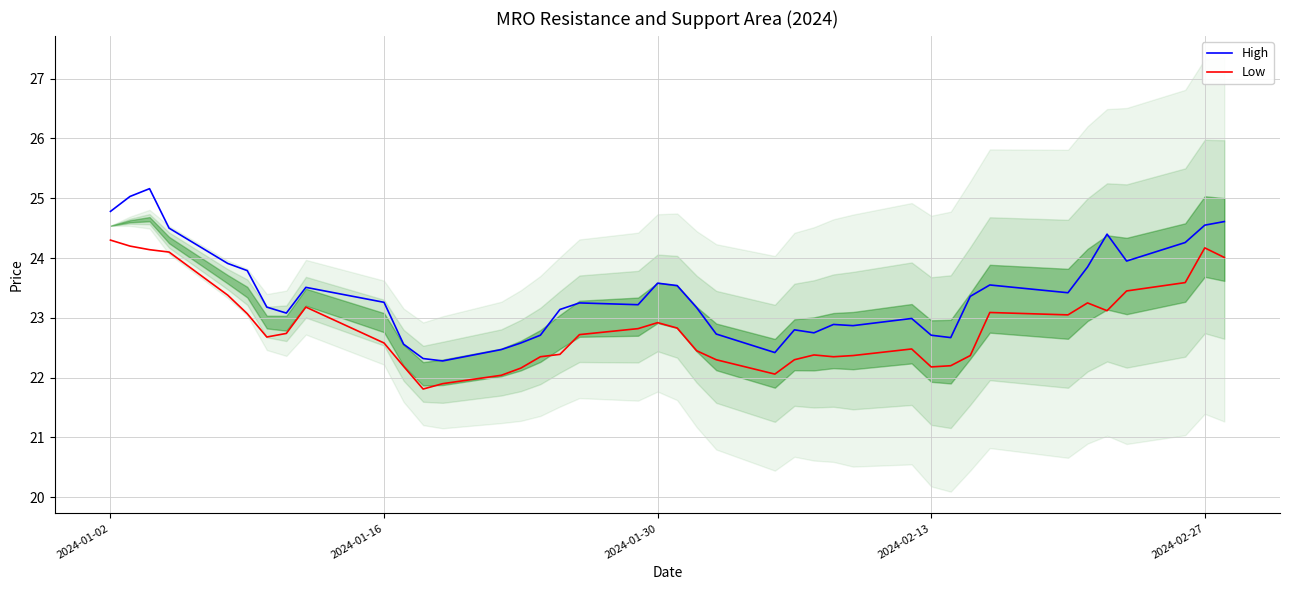

What is the maximum value for Low?

24.3